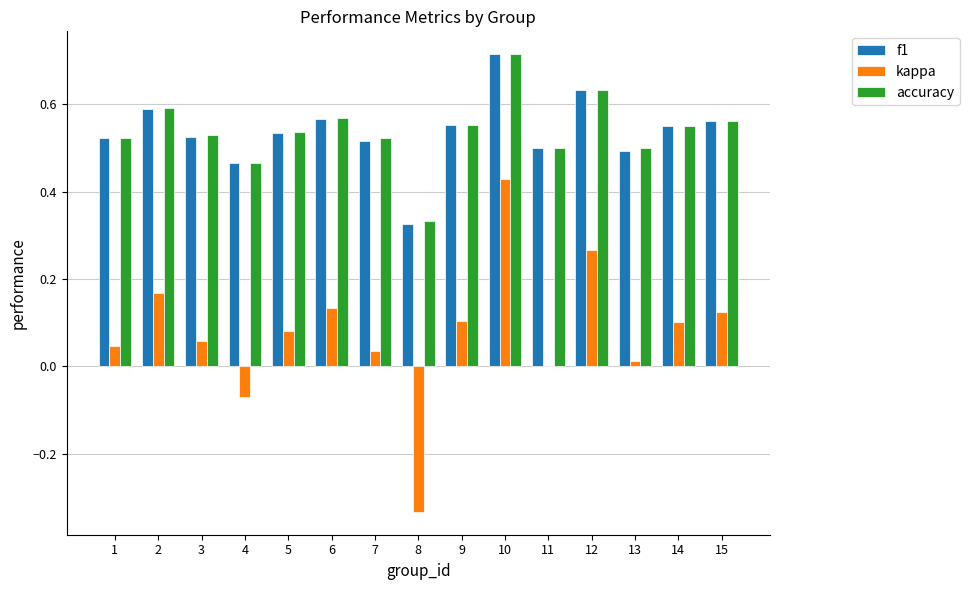

At which label is accuracy closest to 0?

8